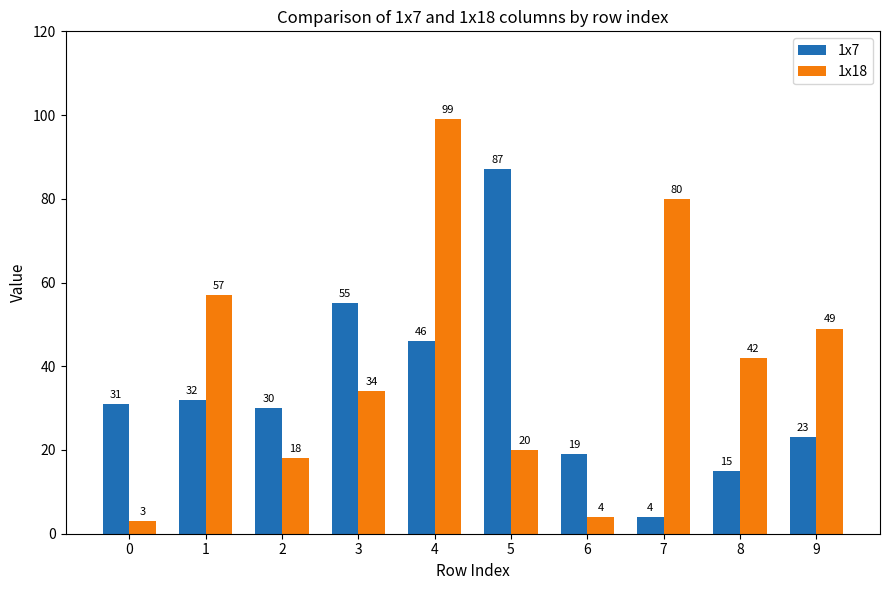

What is the spread (max minus min) of values at 0?

28